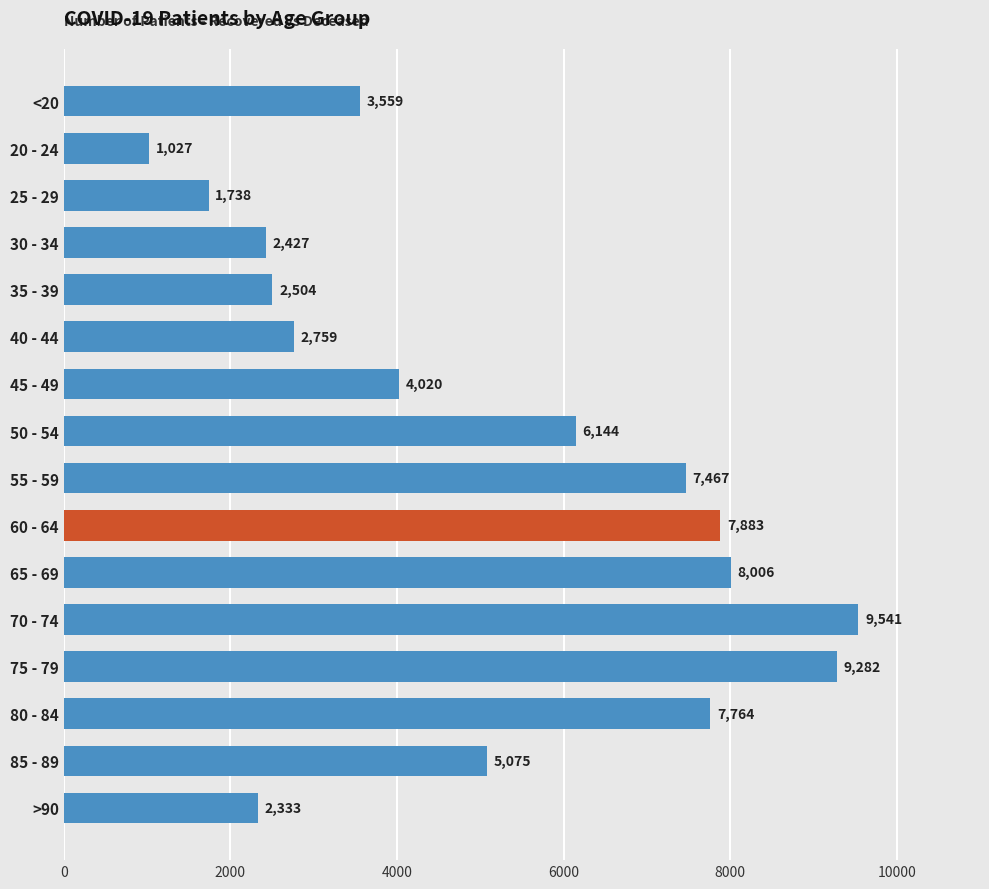

The chart shows a value of 1738 at 25 - 29. True or false?

True